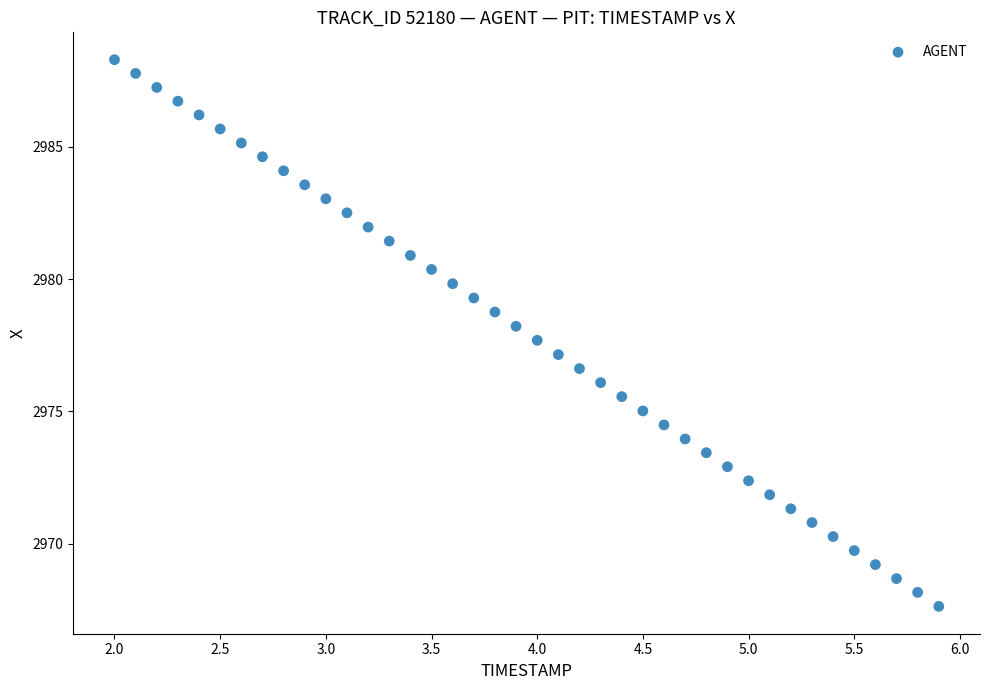

What is the range of X values (max minus min)?

3.9